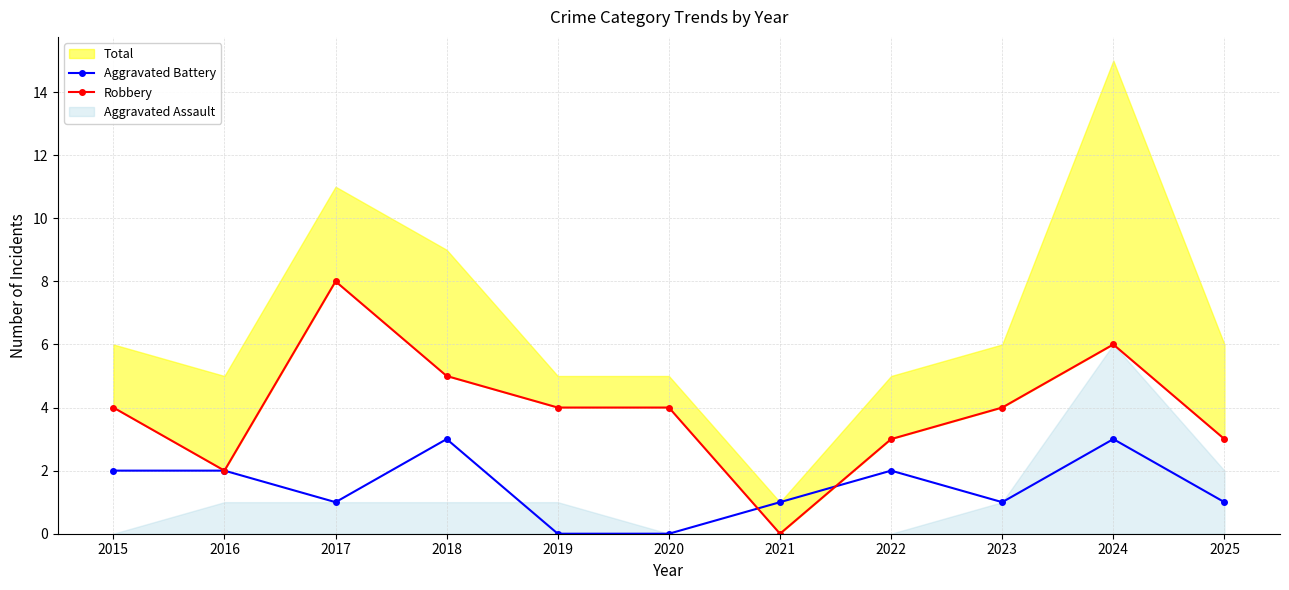

After their last crossing, which series has the higher values: Robbery or Aggravated Battery?

Robbery